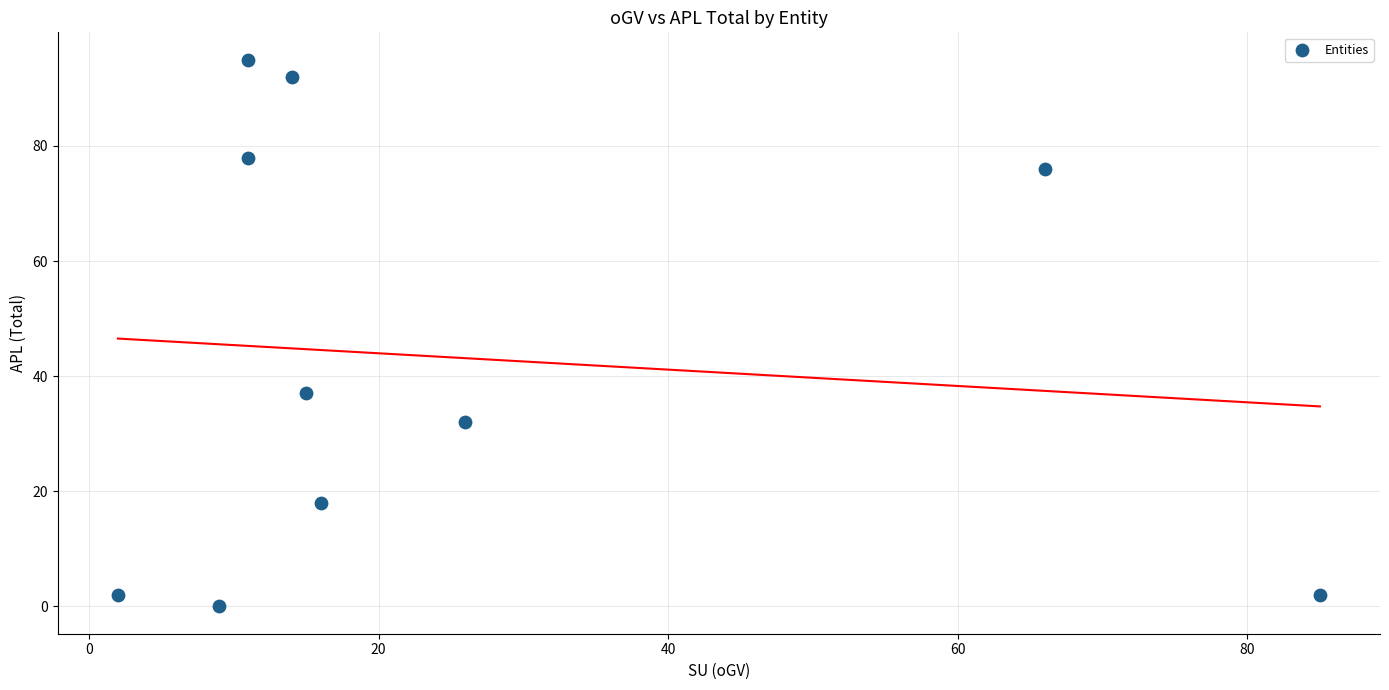

What is the average Y value?

43